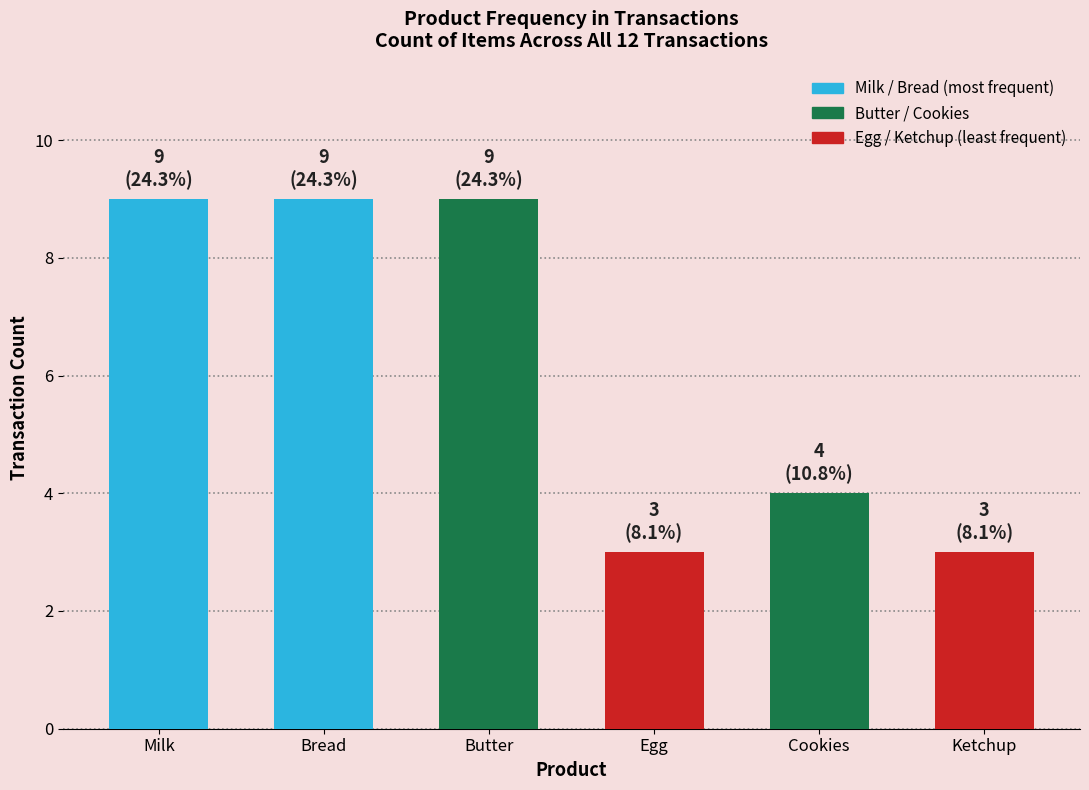

What value does the data have at Cookies?

4